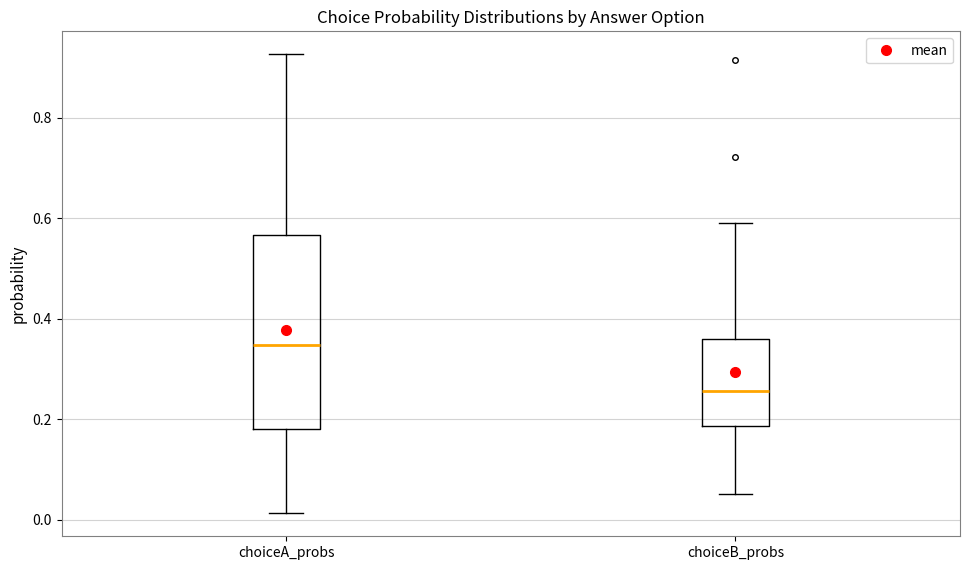

Reading left to right, read every box against the y-axis: the position of its median line, the range the box covers, and the ends of its whiskers. The values are not printed on the chart, so give them approximately, as read against the axis.

choiceA_probs: median 0.34, box 0.18 to 0.56, whiskers 0.02 to 0.92
choiceB_probs: median 0.26, box 0.18 to 0.36, whiskers 0.06 to 0.58